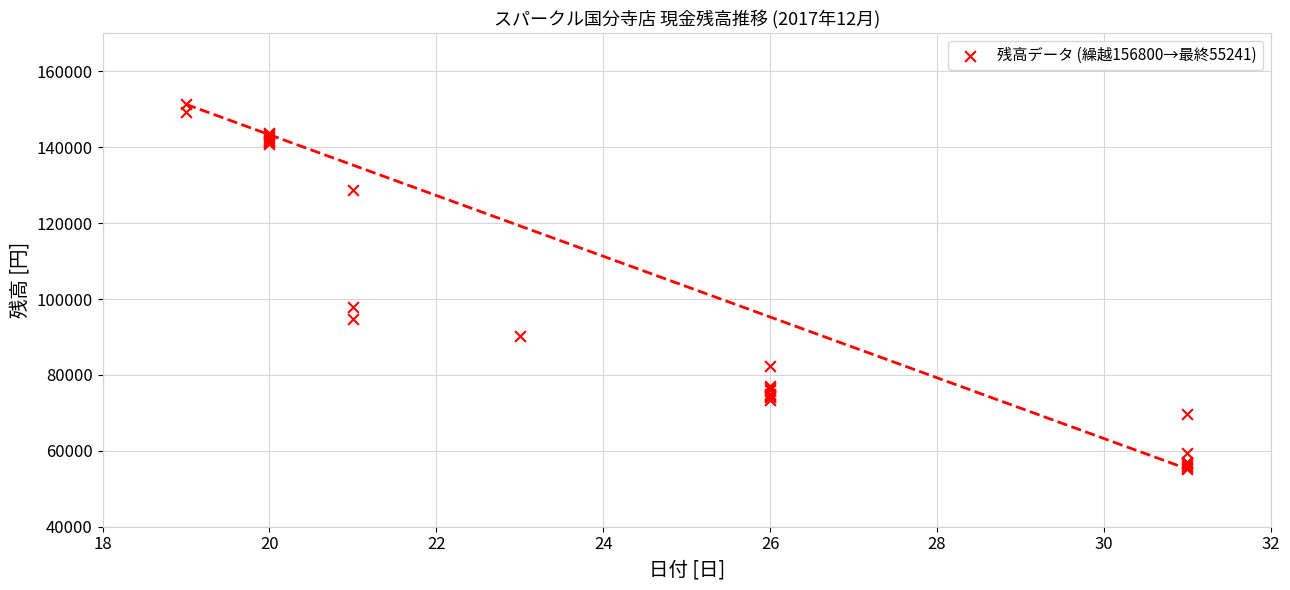

What Y value in the scatter plot is closest to 103280?

98022